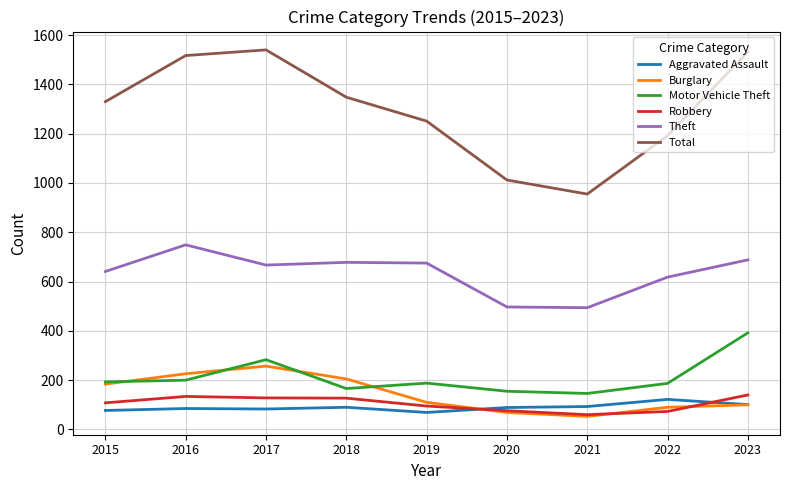

Which series has the largest total across all categories?

Total